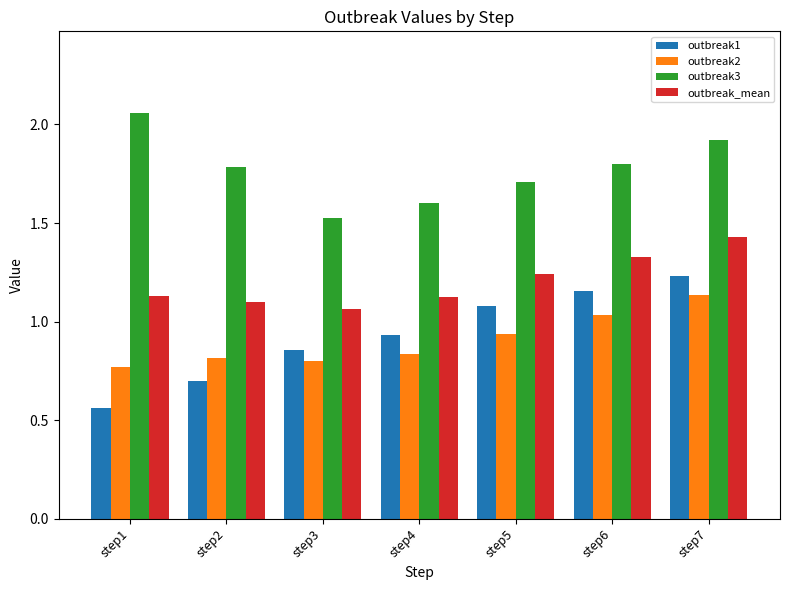

At which category is the sum across all series the highest?

step7